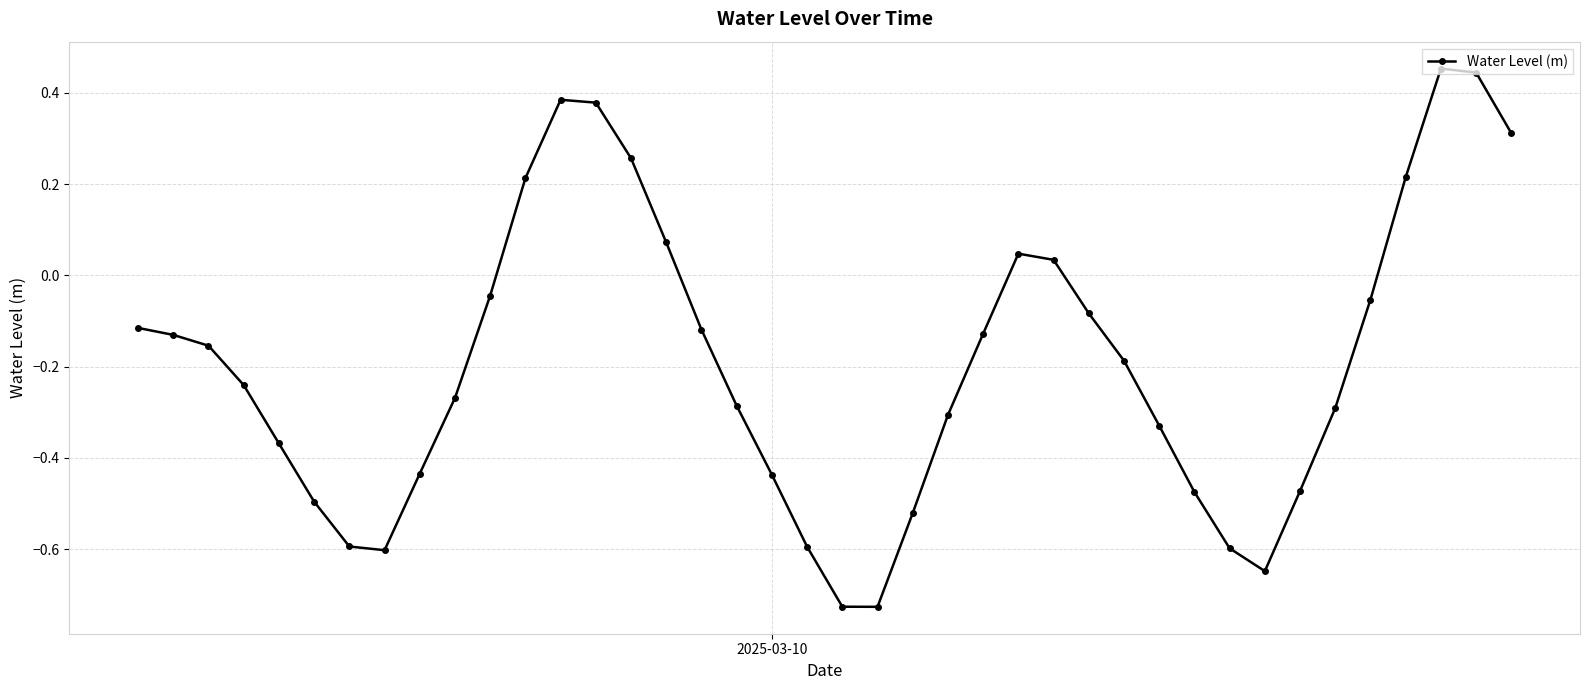

True or false: there are more than 0 points higher than both neighbors.

True